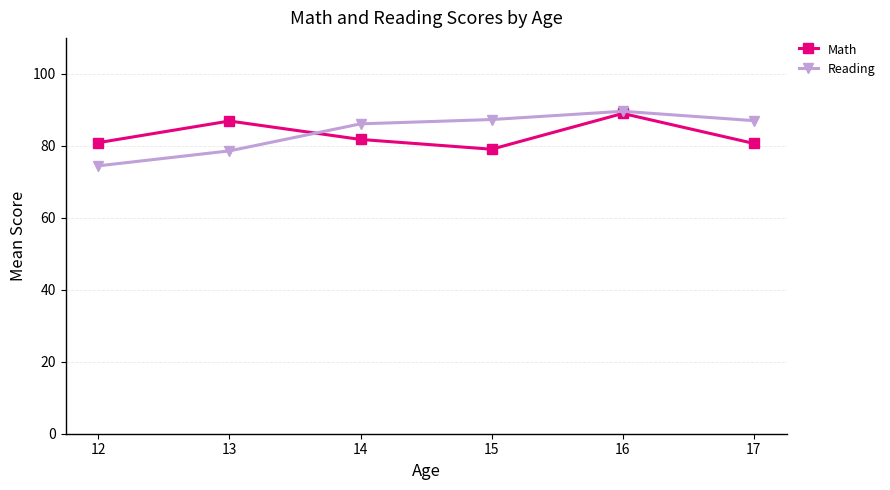

Does the chart have visible grid lines?

Yes